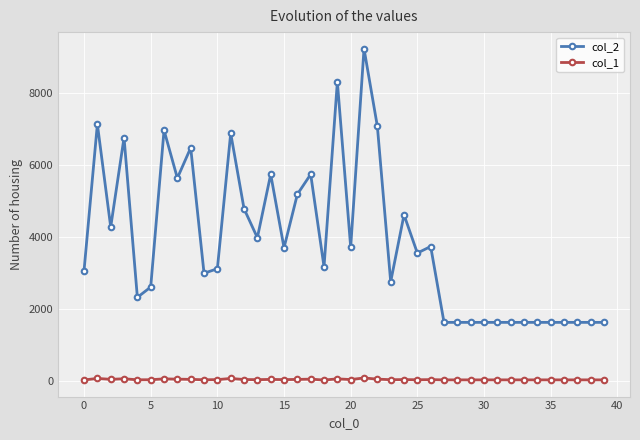

What is the average value of the col_2 series?

3861